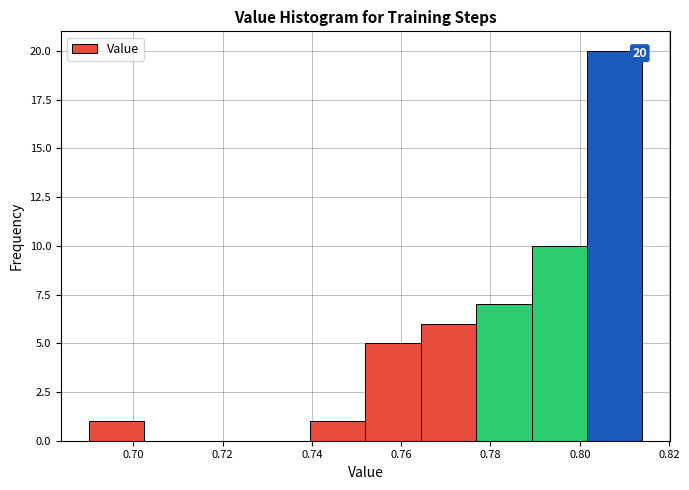

Which range on the x-axis has the tallest bar?

0.802 to 0.814